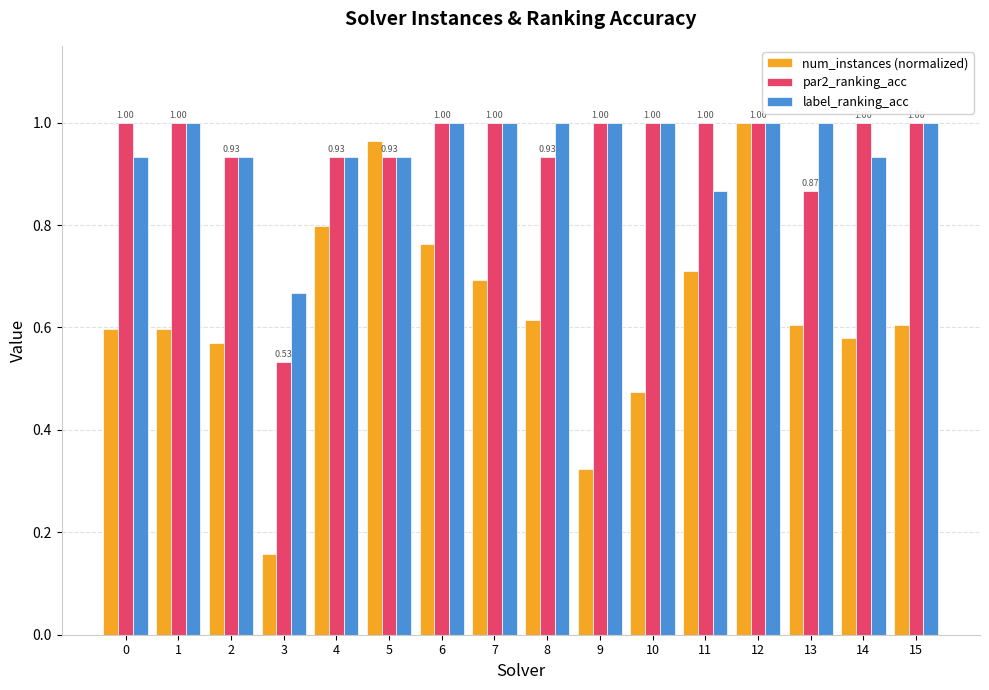

What is the total value across all series at 12?

3.0